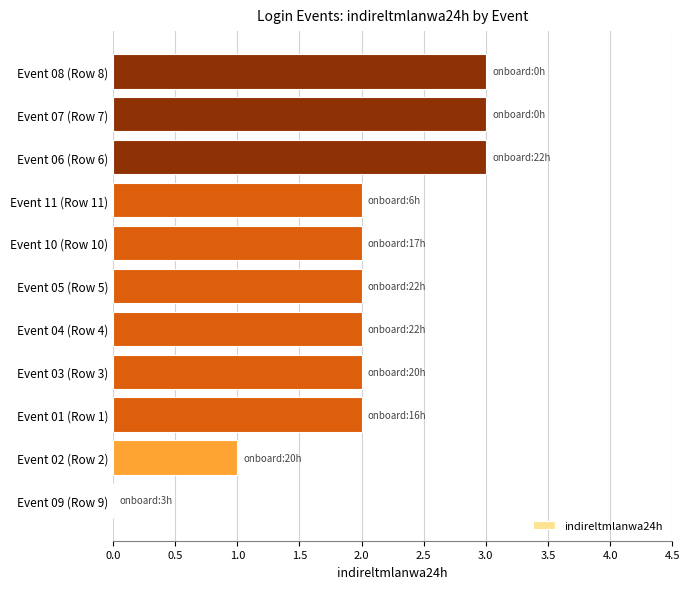

Reading top to bottom, transcribe all the data shown in this chart.

Event 08 (Row 8)=3	Event 07 (Row 7)=3	Event 06 (Row 6)=3	Event 11 (Row 11)=2	Event 10 (Row 10)=2	Event 05 (Row 5)=2	Event 04 (Row 4)=2	Event 03 (Row 3)=2	Event 01 (Row 1)=2	Event 02 (Row 2)=1	Event 09 (Row 9)=0